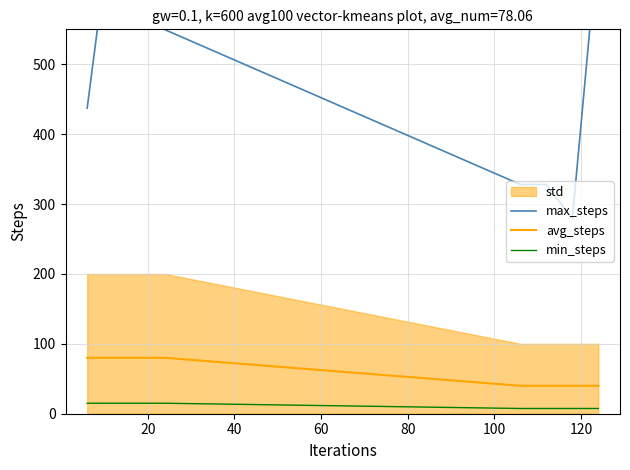

What is the difference between the second highest and second lowest values in the max_steps series?

355.1